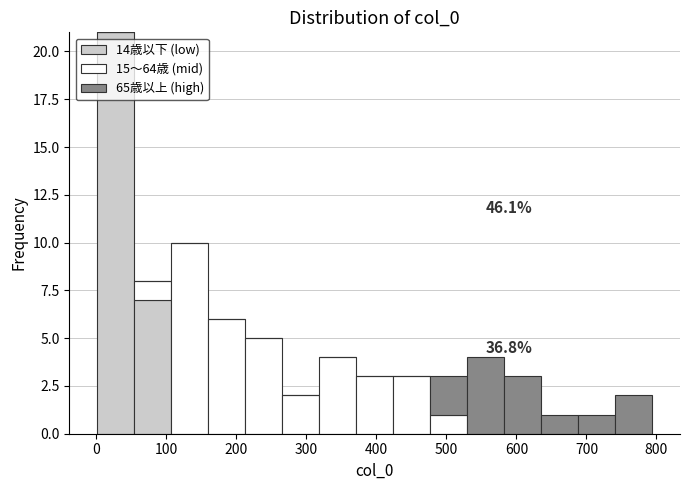

Which range on the x-axis has the tallest stacked bar (by total height)?

0 to 50